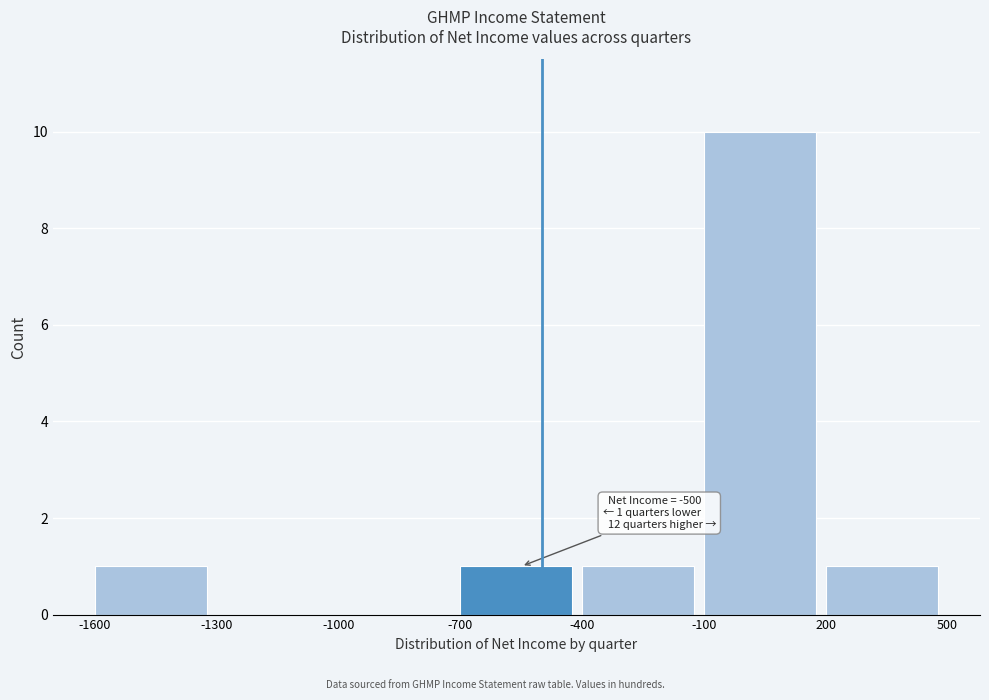

Which range on the x-axis has the tallest bar?

-100 to 200